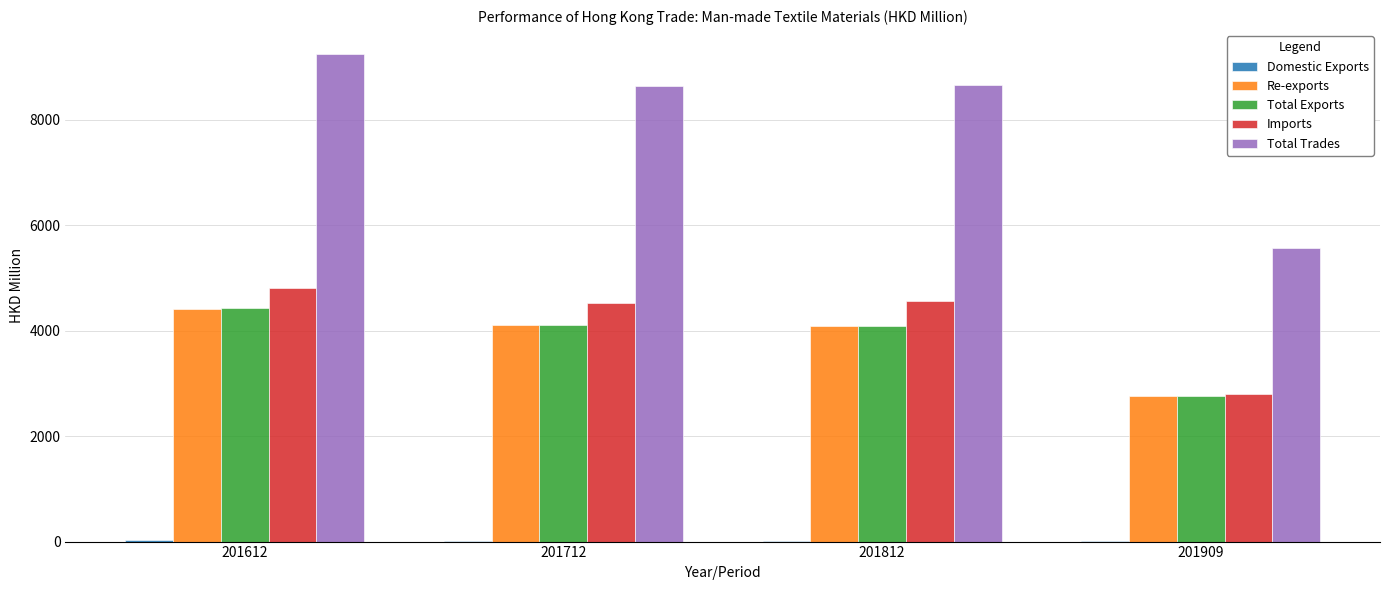

Which series has the widest spread of values?

Total Trades